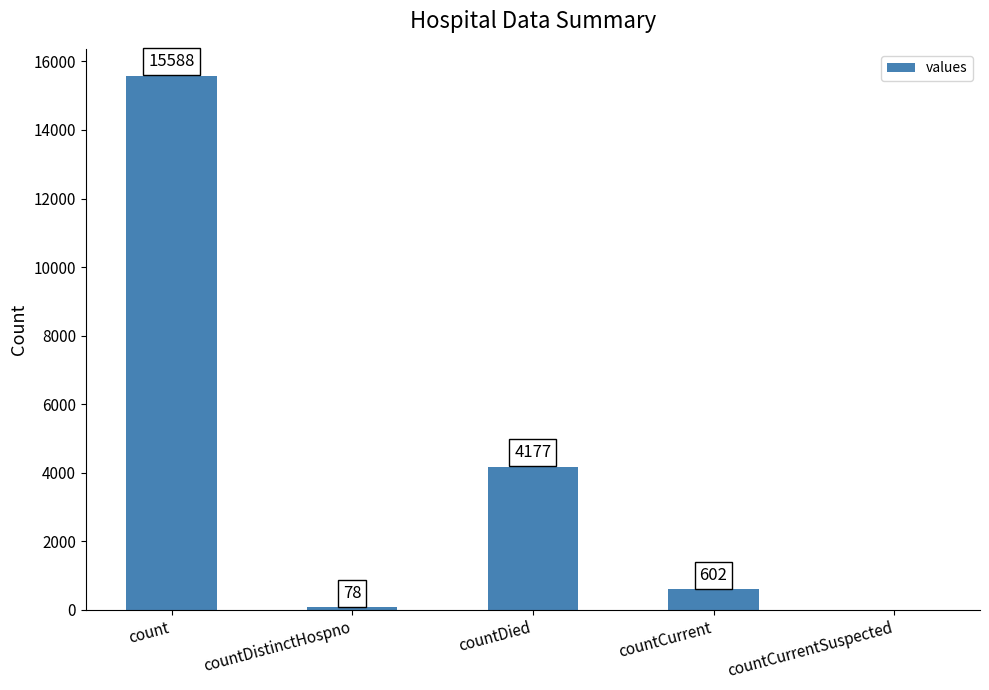

How many categories are shown in the chart?

5